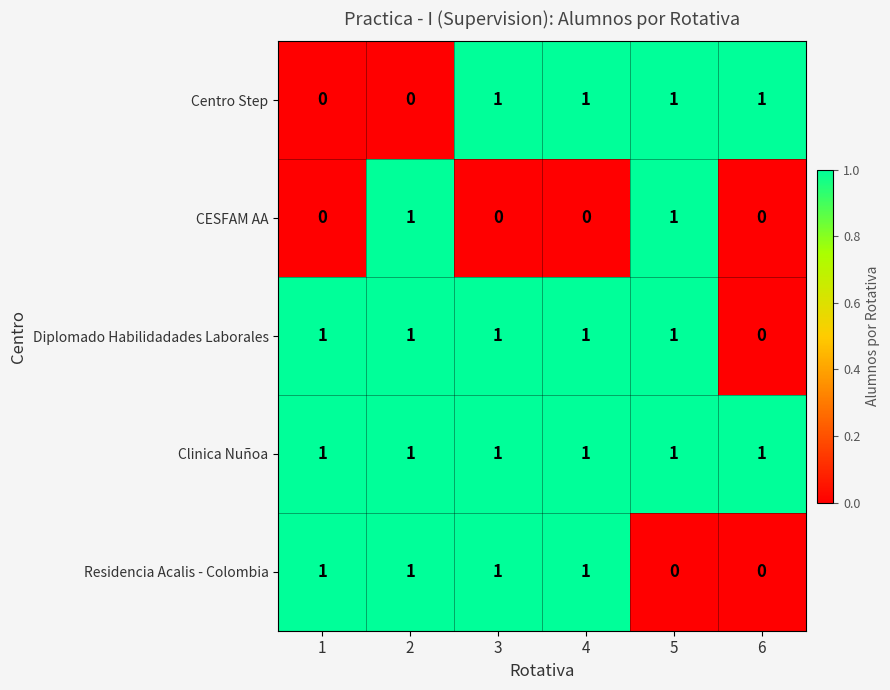

What is the sum of all Centro Step values?

4